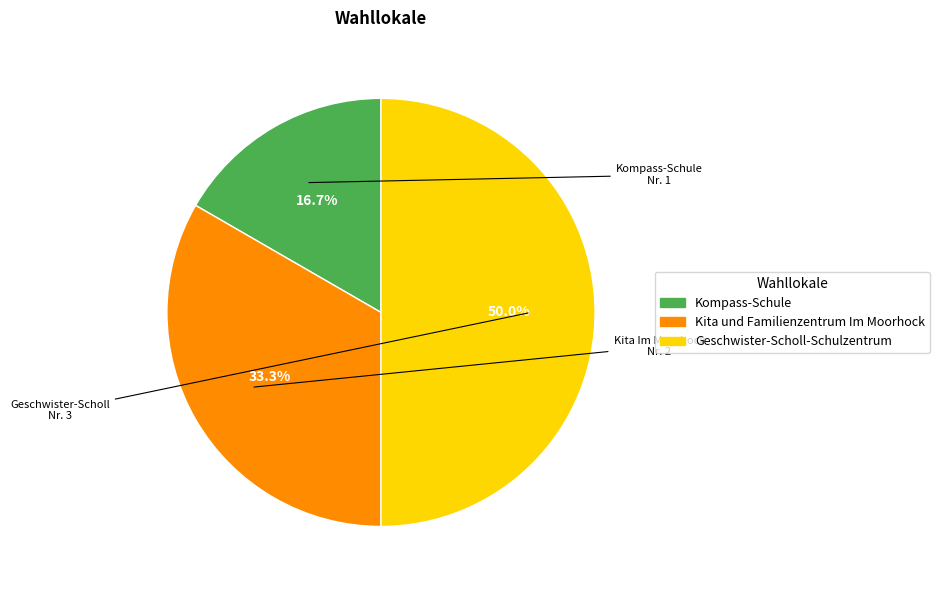

What is the ratio of the value at Kita und Familienzentrum Im Moorhock to the value at Kompass-Schule?

2.0